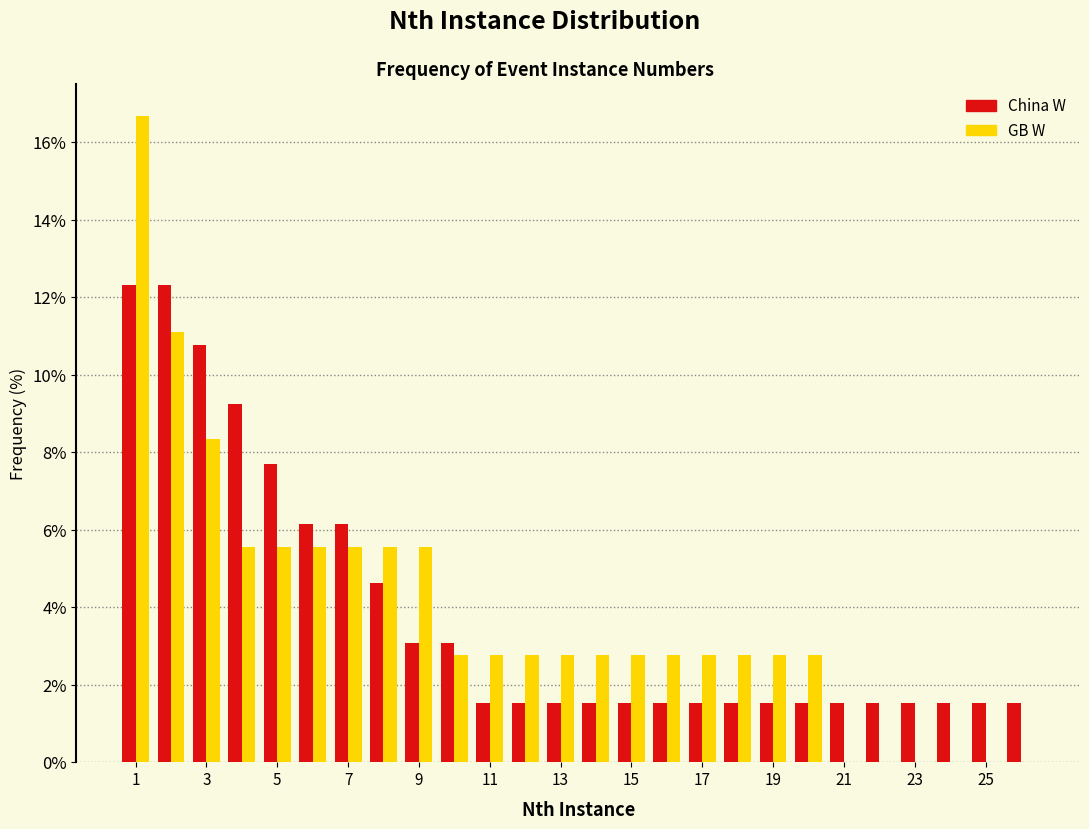

Reading left to right, transcribe this chart: for each range on the x-axis, give the height of each series' bar. Neither the bar edges nor the heights are printed on the chart, so give them approximately, as read against the axes.

0.5 to 1.5: China W=12.4	GB W=16.6
1.5 to 2.5: China W=12.4	GB W=11.2
2.5 to 3.5: China W=10.8	GB W=8.4
3.5 to 4.5: China W=9.2	GB W=5.6
4.5 to 5.5: China W=7.6	GB W=5.6
5.5 to 6.5: China W=6.2	GB W=5.6
6.5 to 7.5: China W=6.2	GB W=5.6
7.5 to 8.5: China W=4.6	GB W=5.6
8.5 to 9.5: China W=3.0	GB W=5.6
9.5 to 10.5: China W=3.0	GB W=2.8
10.5 to 11.5: China W=1.6	GB W=2.8
11.5 to 12.5: China W=1.6	GB W=2.8
12.5 to 13.5: China W=1.6	GB W=2.8
13.5 to 14.5: China W=1.6	GB W=2.8
14.5 to 15.5: China W=1.6	GB W=2.8
15.5 to 16.5: China W=1.6	GB W=2.8
16.5 to 17.5: China W=1.6	GB W=2.8
17.5 to 18.5: China W=1.6	GB W=2.8
18.5 to 19.5: China W=1.6	GB W=2.8
19.5 to 20.5: China W=1.6	GB W=2.8
20.5 to 21.5: China W=1.6	GB W=0
21.5 to 22.5: China W=1.6	GB W=0
22.5 to 23.5: China W=1.6	GB W=0
23.5 to 24.5: China W=1.6	GB W=0
24.5 to 25.5: China W=1.6	GB W=0
25.5 to 26.5: China W=1.6	GB W=0